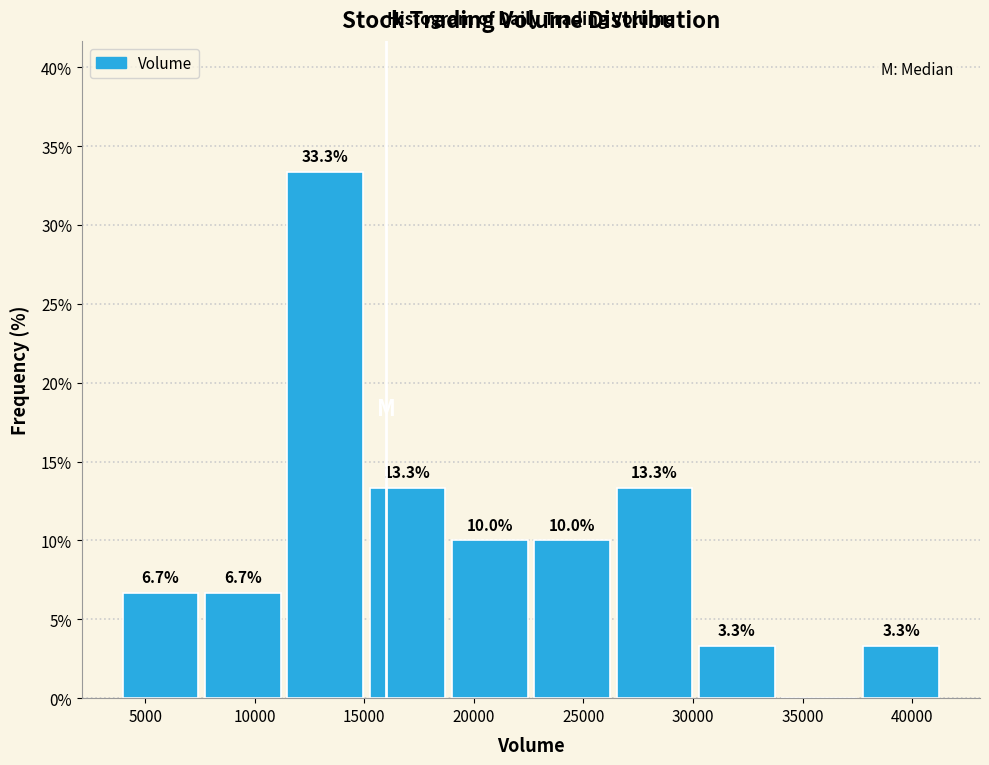

Over which range of the x-axis is the bar tallest?

11500 to 15000